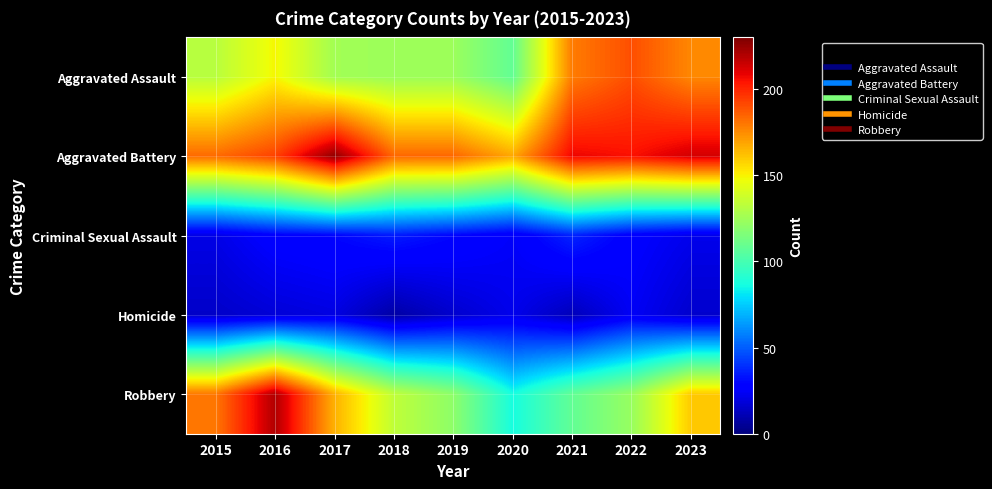

Count the number of data series in this chart.

5